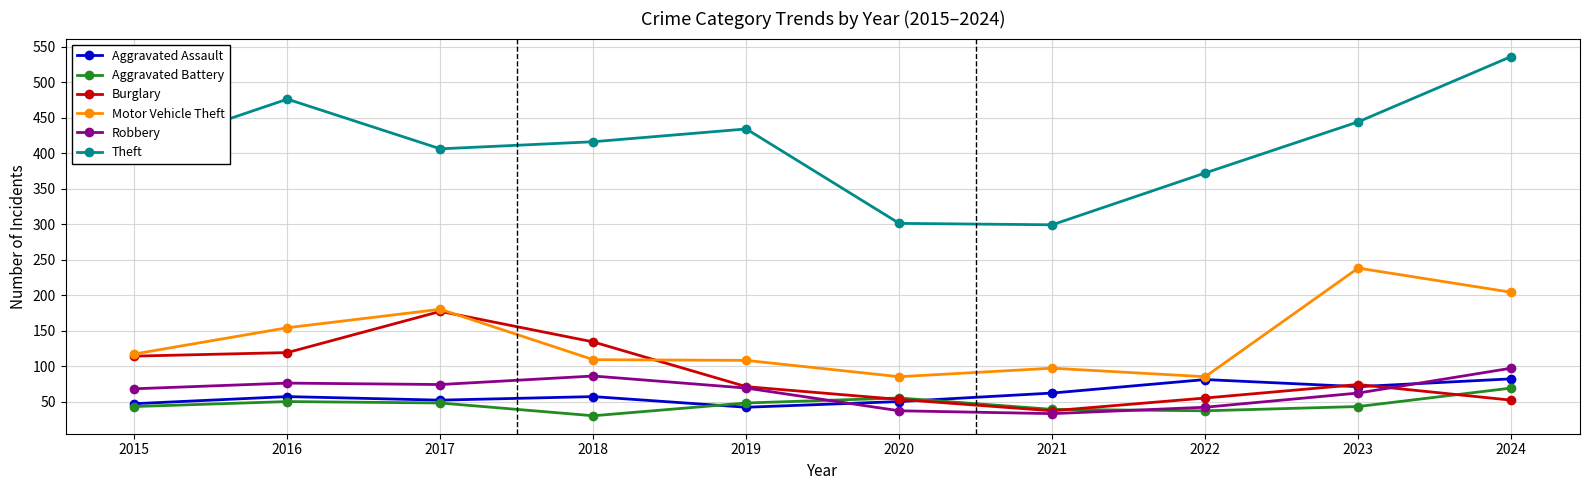

What is the approximate value of Aggravated Battery at 2016?

50